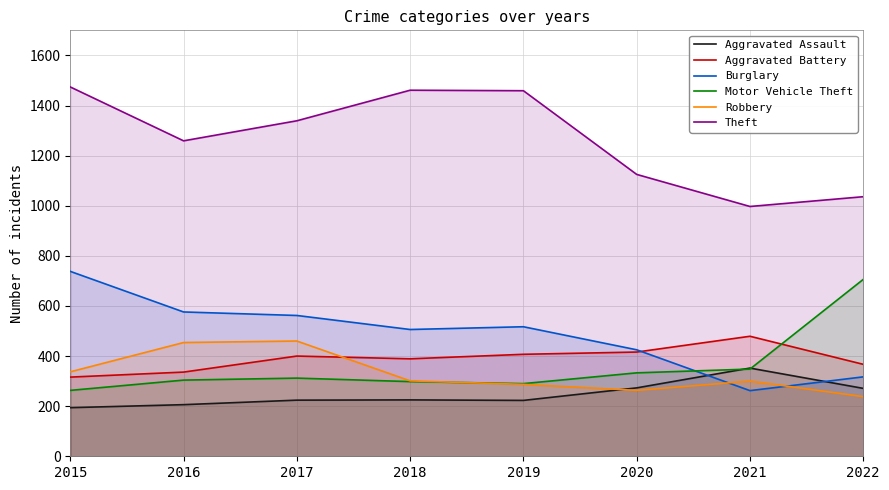

At which category is the sum across all series the highest?

2015